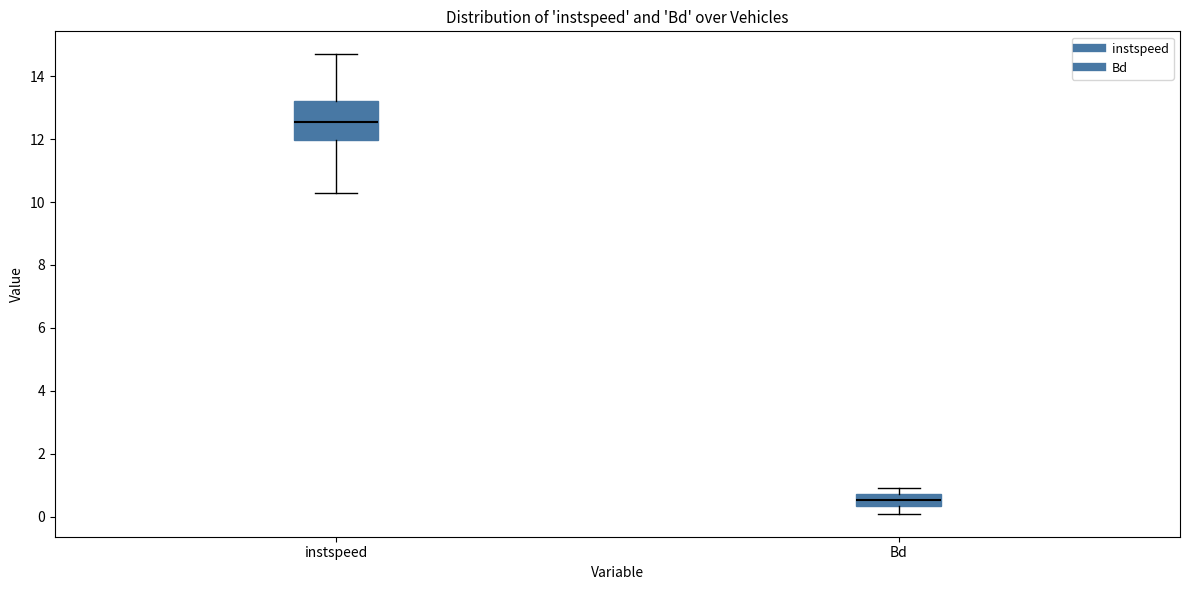

Where is the lower edge of the box for instspeed on the y-axis? The values are not printed on the chart, so give them approximately, as read against the axis.

12.0